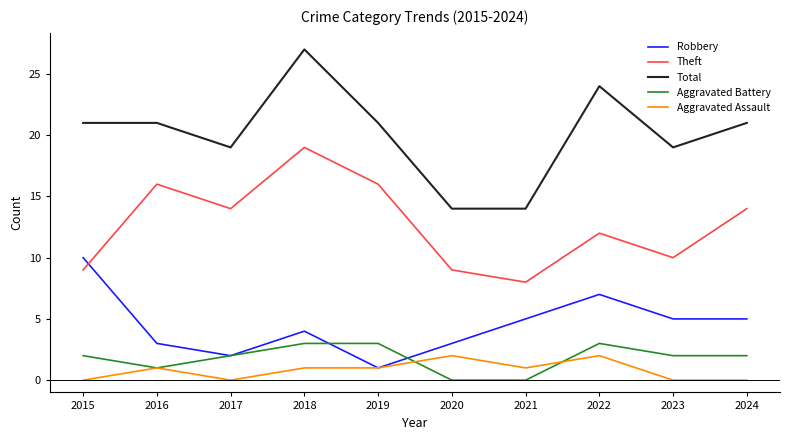

Reading right to left, transcribe all the data shown in this chart.

Robbery: 2024=5	2023=5	2022=7	2021=5	2020=3	2019=1	2018=4	2017=2	2016=3	2015=10
Theft: 2024=14	2023=10	2022=12	2021=8	2020=9	2019=16	2018=19	2017=14	2016=16	2015=9
Total: 2024=21	2023=19	2022=24	2021=14	2020=14	2019=21	2018=27	2017=19	2016=21	2015=21
Aggravated Battery: 2024=2	2023=2	2022=3	2021=0	2020=0	2019=3	2018=3	2017=2	2016=1	2015=2
Aggravated Assault: 2024=0	2023=0	2022=2	2021=1	2020=2	2019=1	2018=1	2017=0	2016=1	2015=0